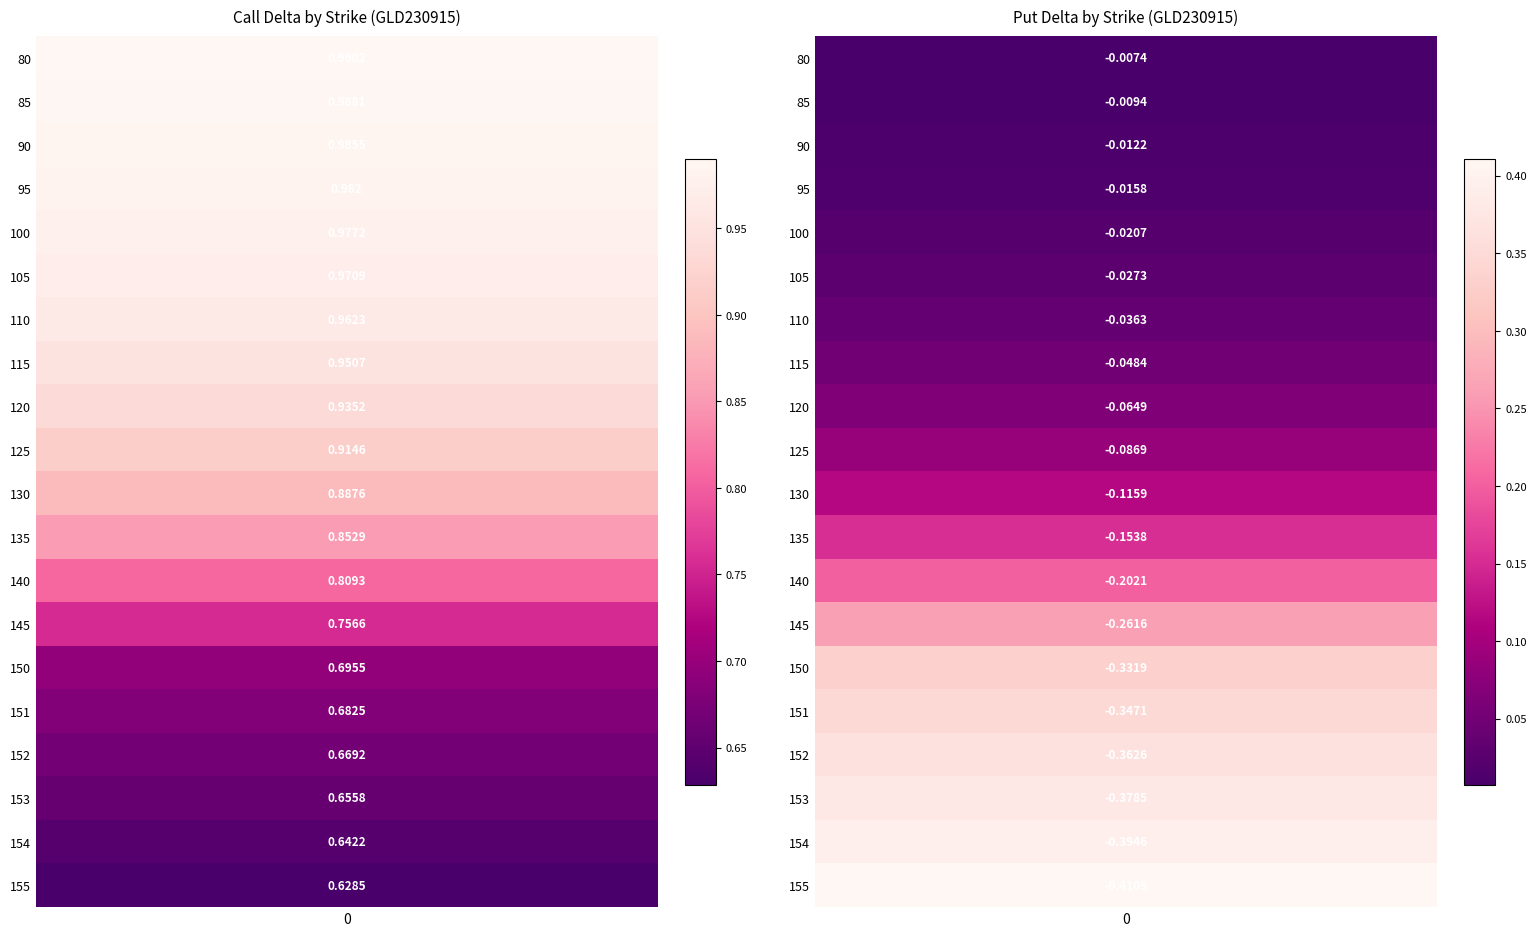

Is it true that put_delta equals -0.0 at 85?

False